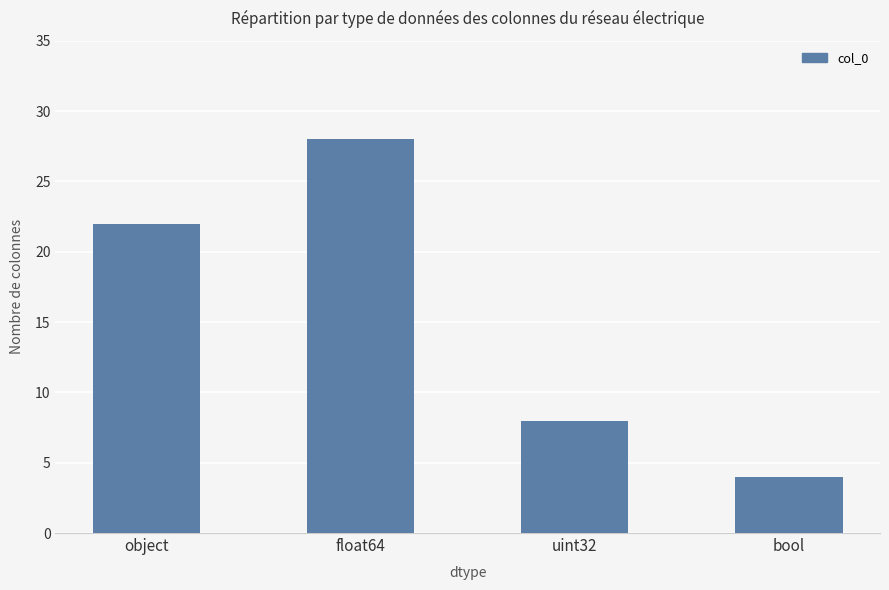

At which category does the chart reach its peak across all series?

float64